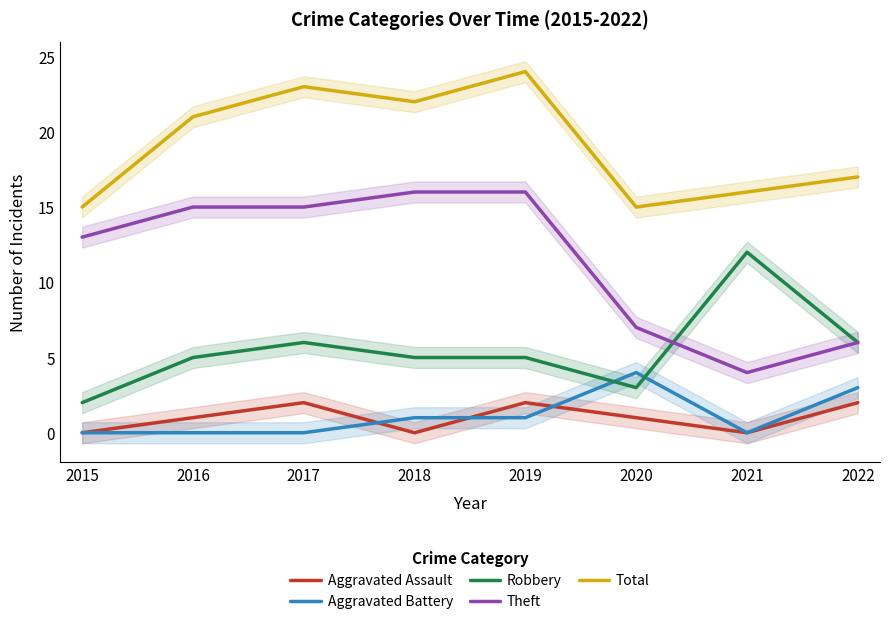

Which series has the largest range (max minus min)?

Theft